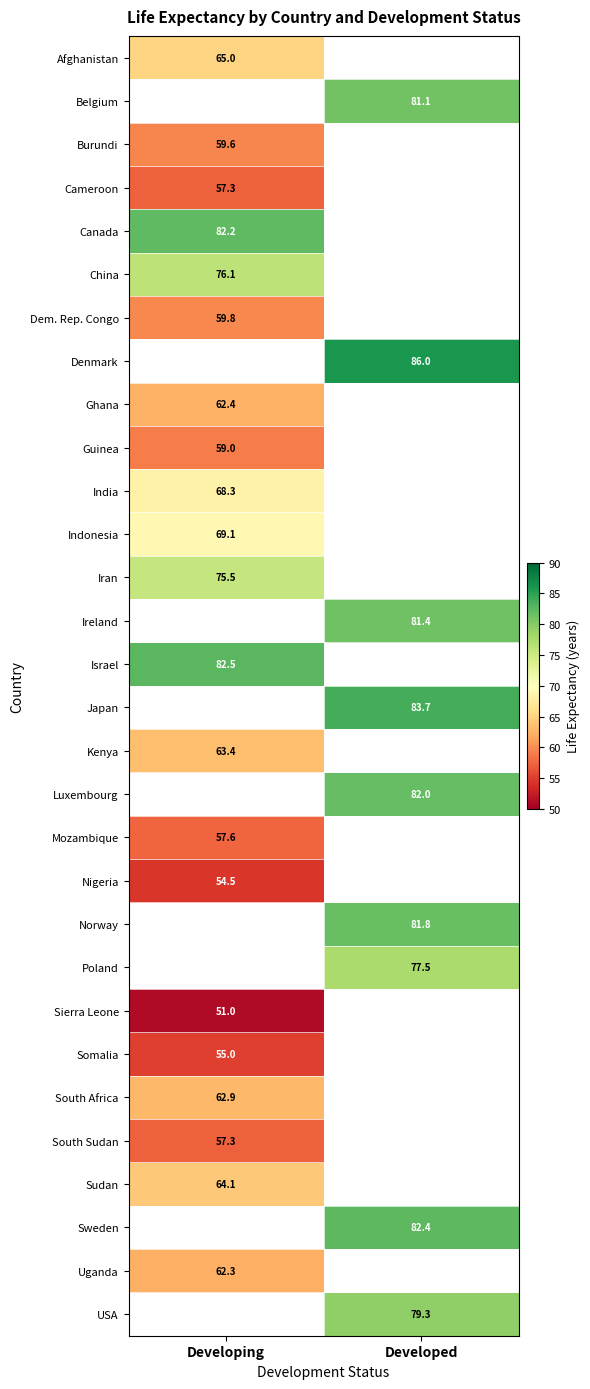

The Afghanistan series shows 18.7 at Developing. True or false?

False